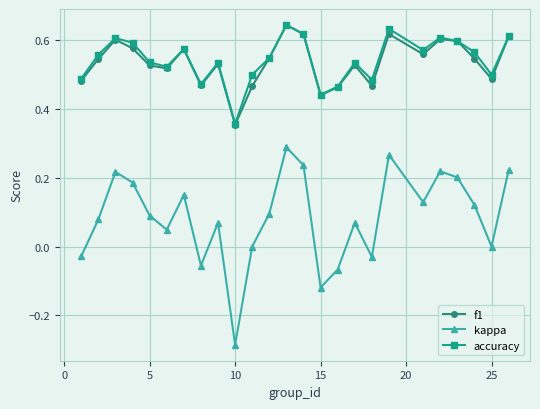

Which series has the widest spread of values?

kappa